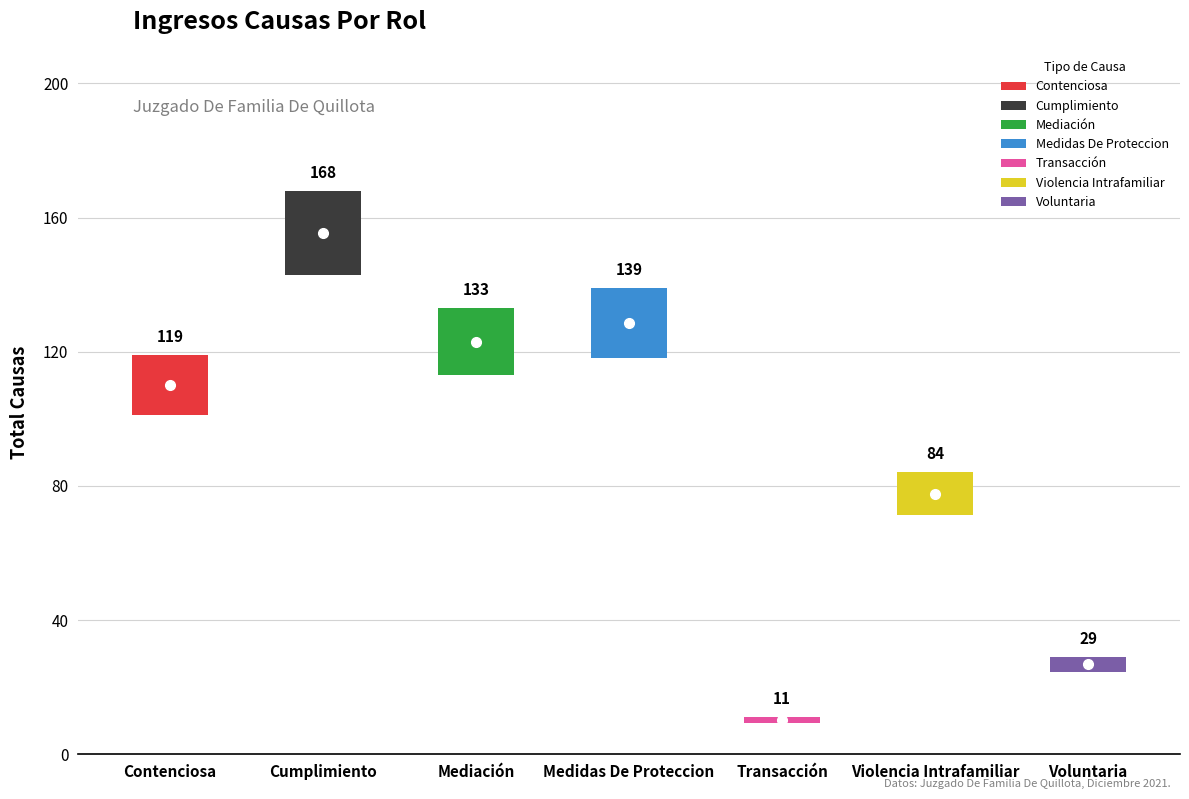

At which label is the value closest to 89?

Violencia Intrafamiliar